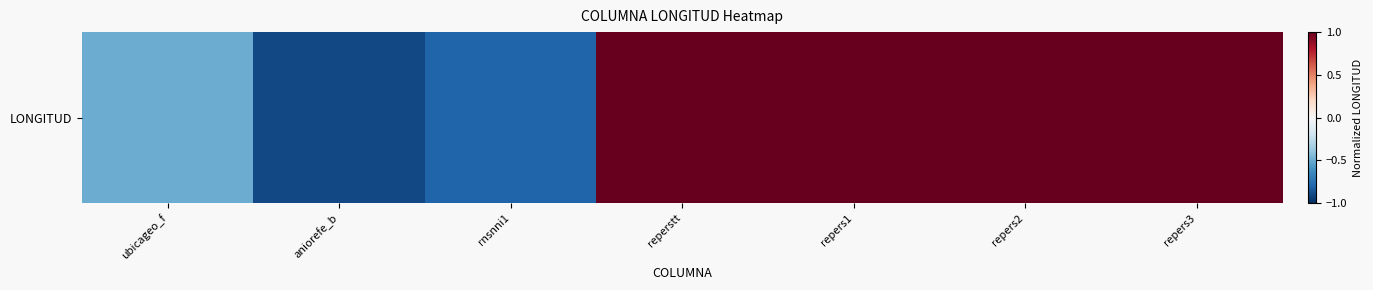

Reading left to right, list all the values displayed in this chart.

ubicageo_f=-0.5	aniorefe_b=-0.9	rnsnni1=-0.8	reperstt=1.0	repers1=1.0	repers2=1.0	repers3=1.0